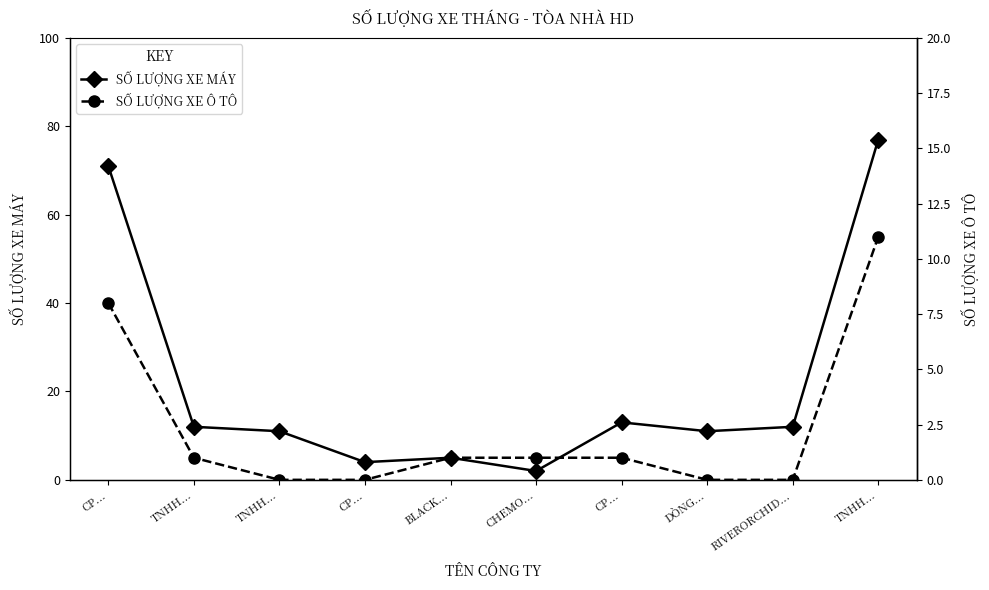

Which category has the highest value across all series?

TNHH...